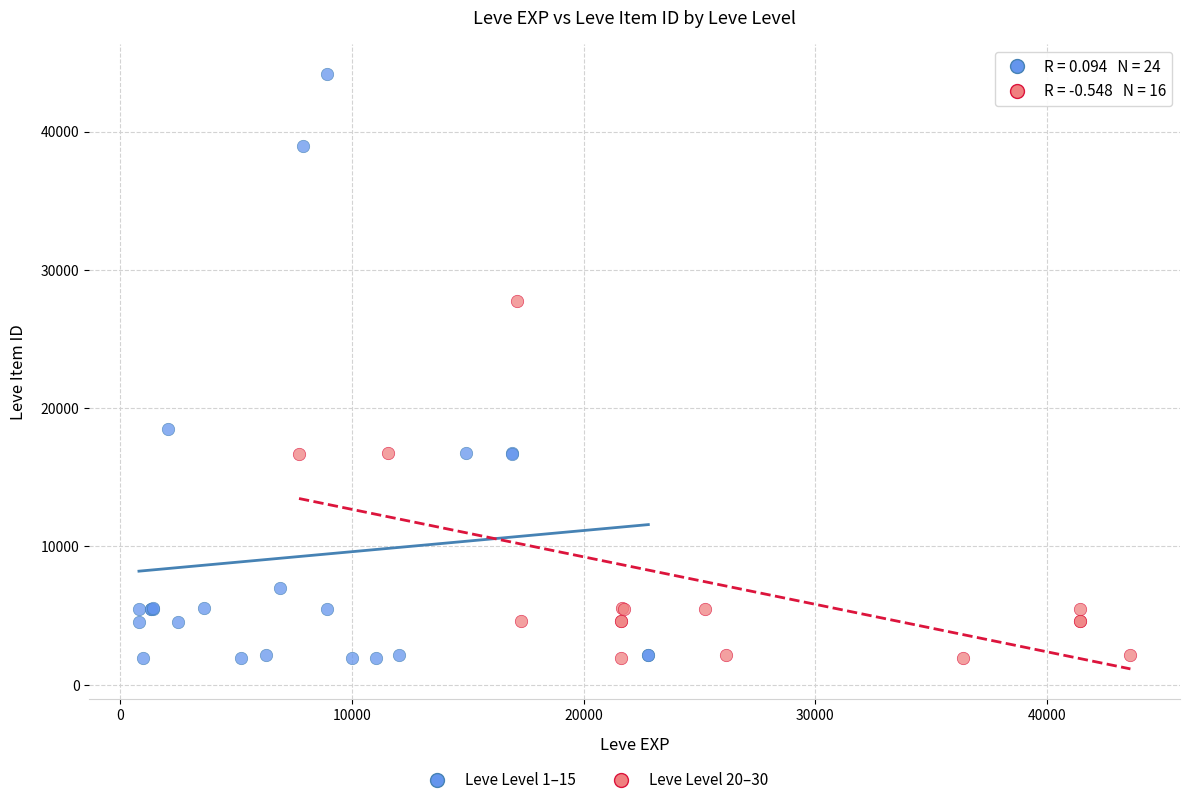

Which series reaches the maximum Y coordinate?

Leve Level 1–15